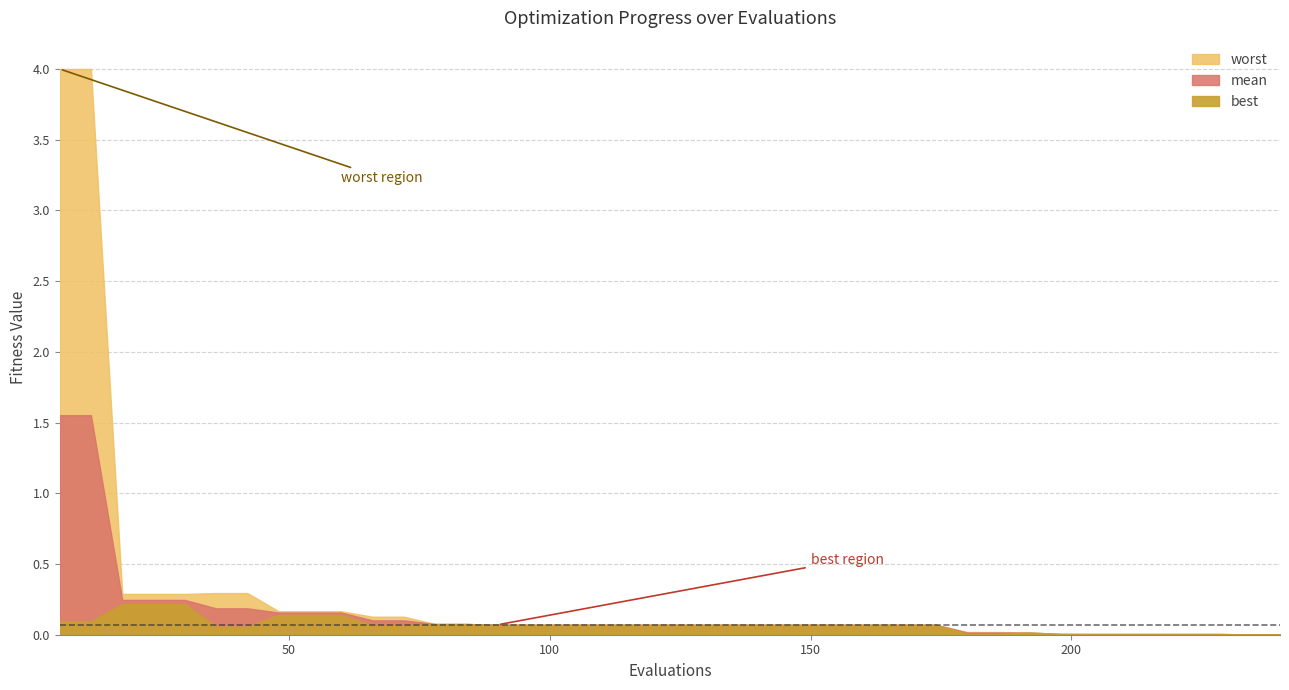

Which series changed the most between 108 and 180?

best